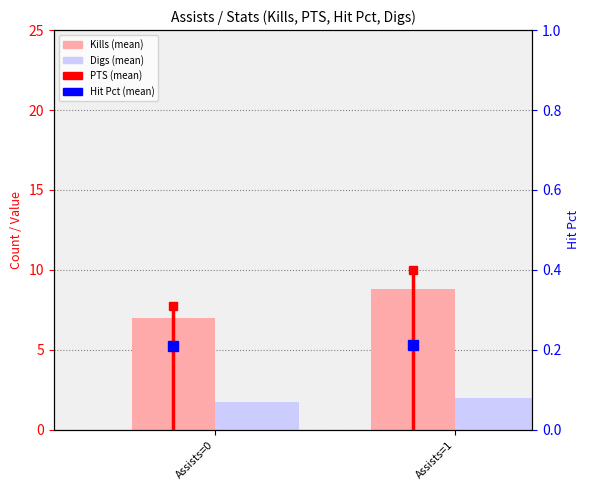

At which category is the sum across all series the highest?

Assists=1